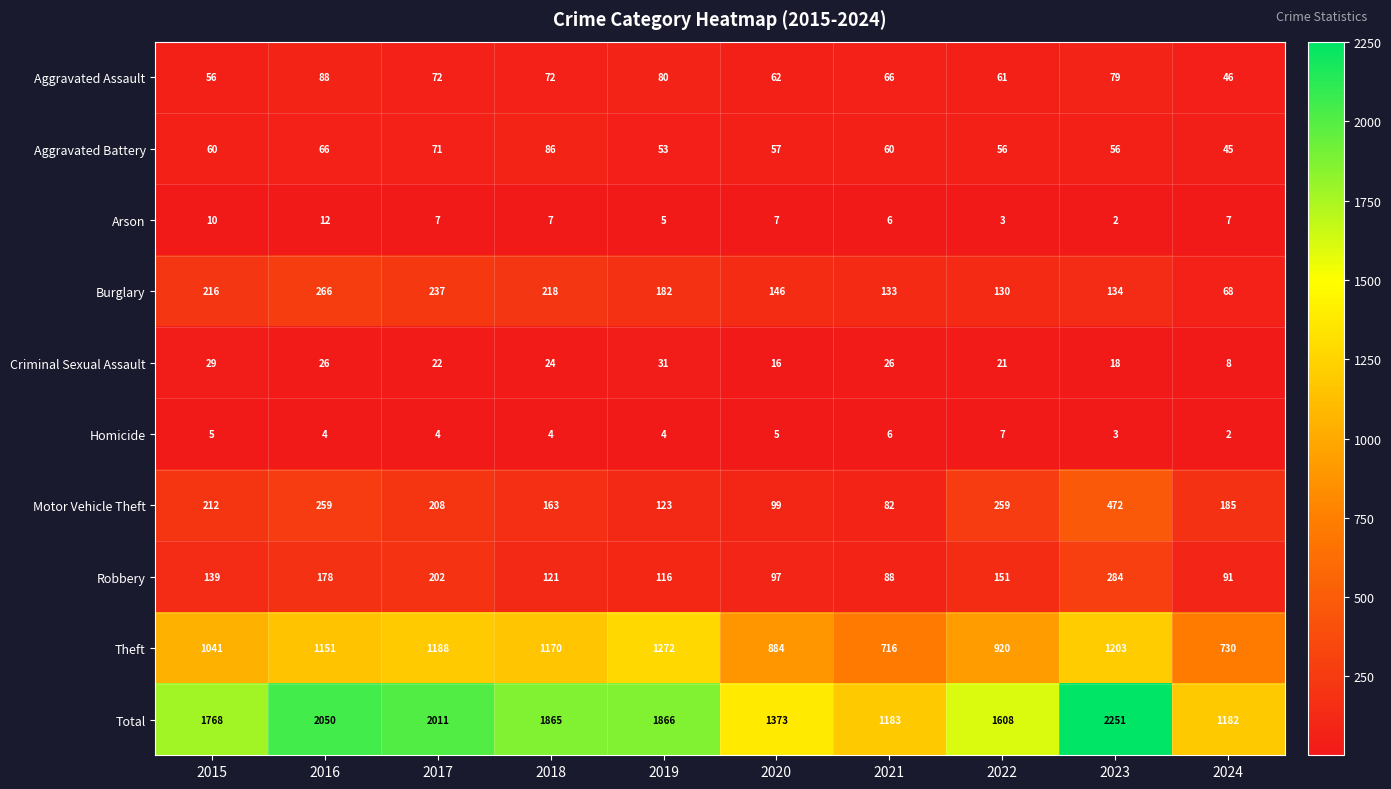

What is the sum of the Criminal Sexual Assault values at 2022 and 2017?

43